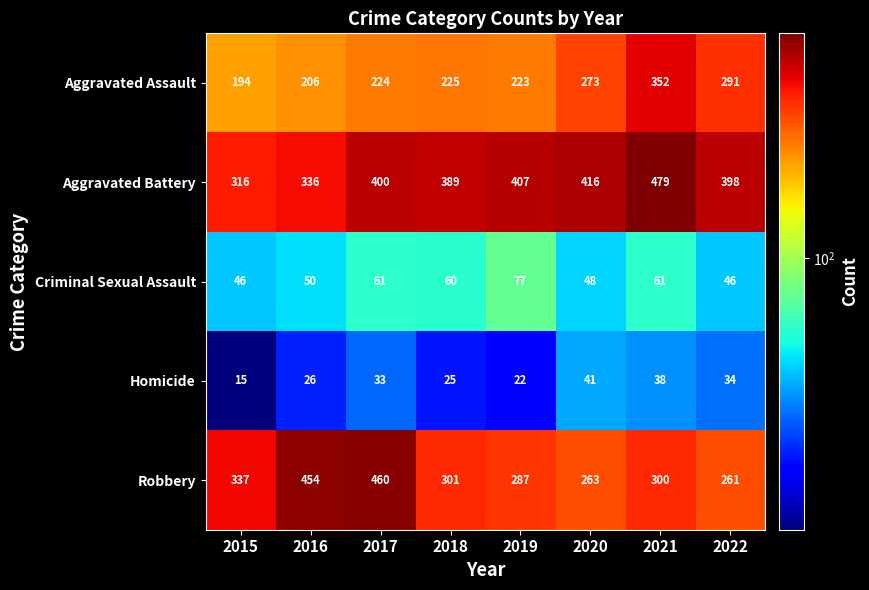

At how many categories does at least one series exceed 45?

8